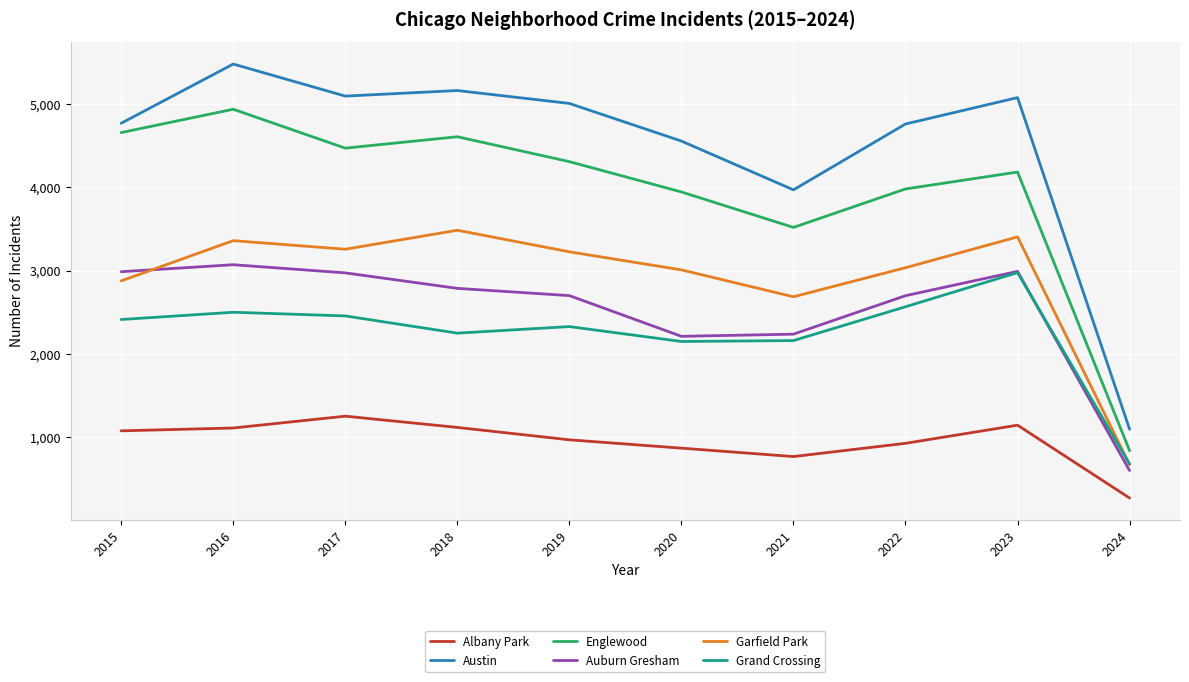

What is the total value across all series at 2015?

18781